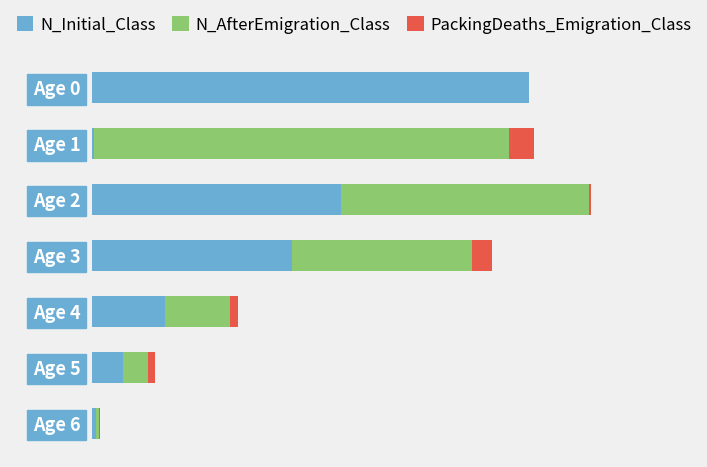

Reading left to right, what are all the values shown in this chart?

N_Initial_Class: 651	4	372	298	109	47	6
N_AfterEmigration_Class: 0	617	368	268	97	37	5
PackingDeaths_Emigration_Class: 0	38	4	30	12	10	1